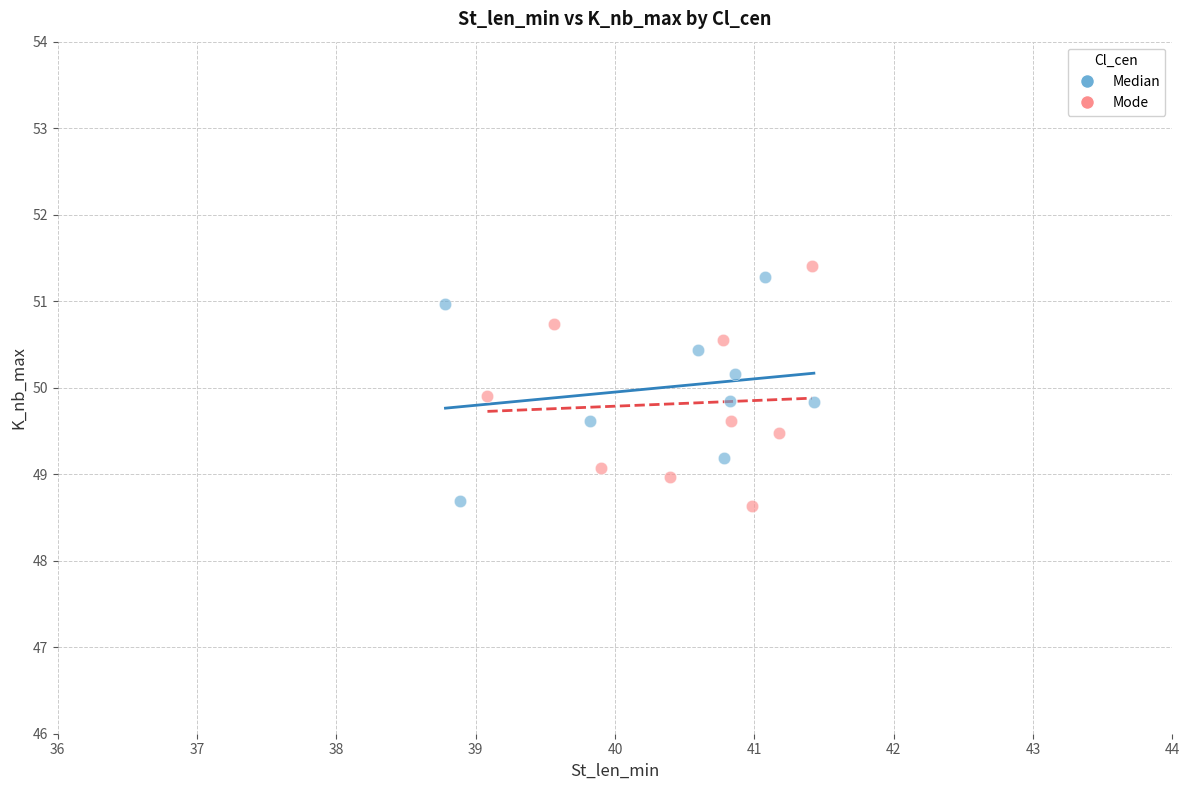

Which series has the largest Y range (max minus min)?

Mode